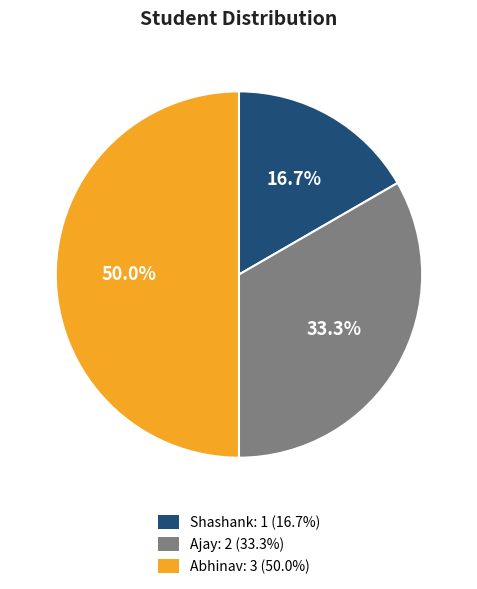

What percentage do Shashank and Ajay together represent?

50.0%